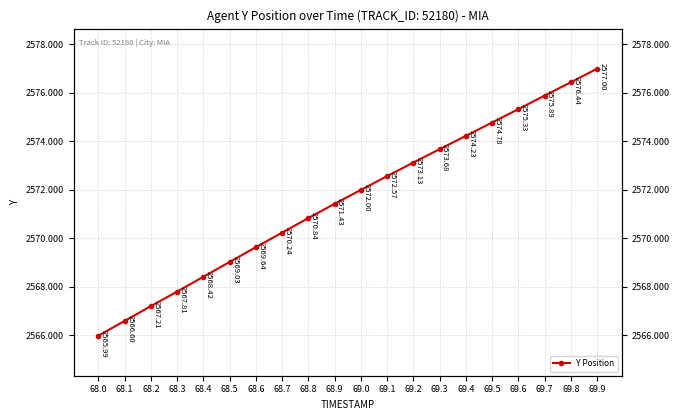

Between 69.5 and 68.4, which is larger?

69.5